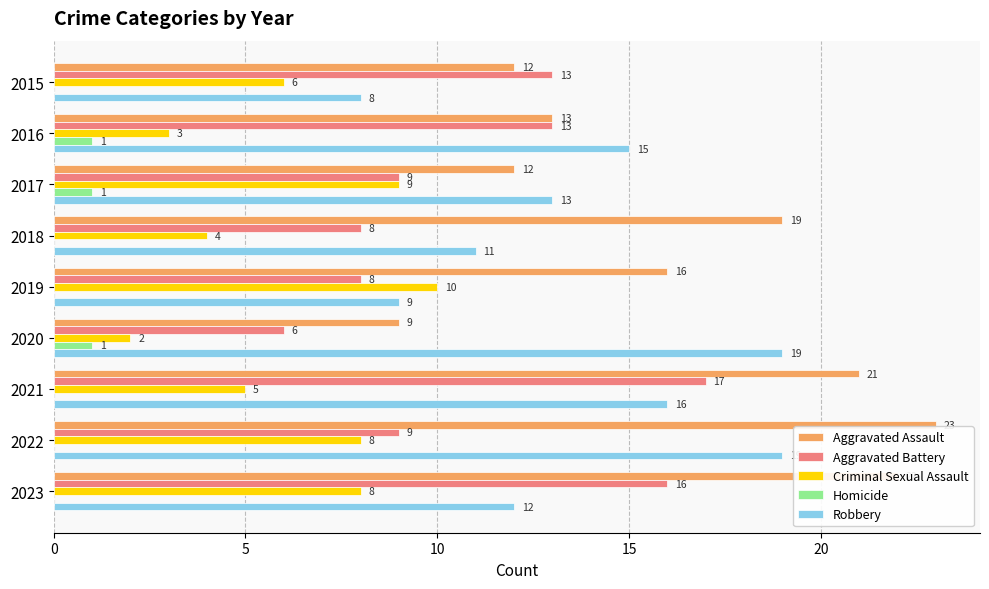

Which series has the largest total across all categories?

Aggravated Assault